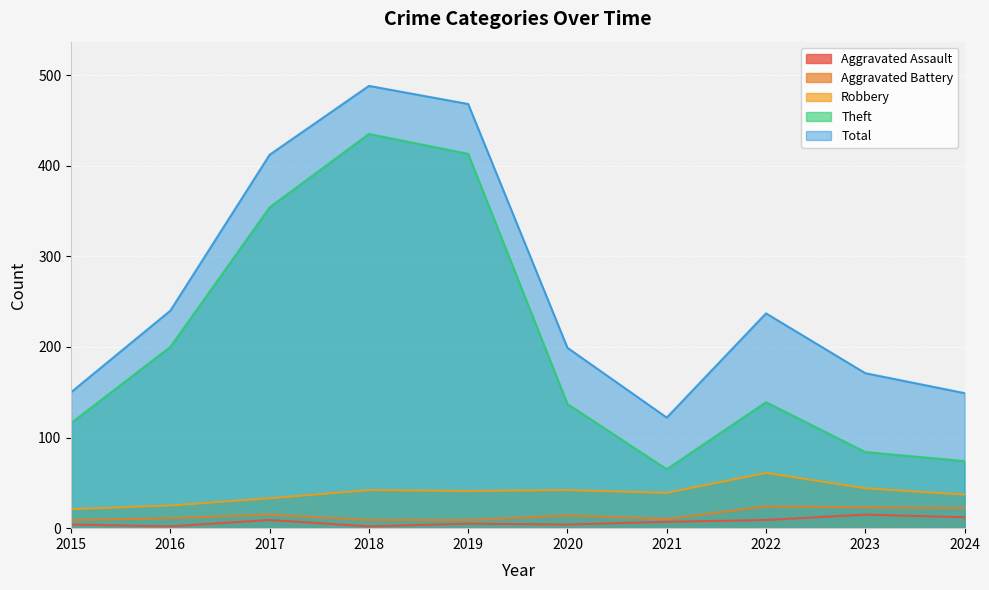

At which label does Total reach its peak?

2018